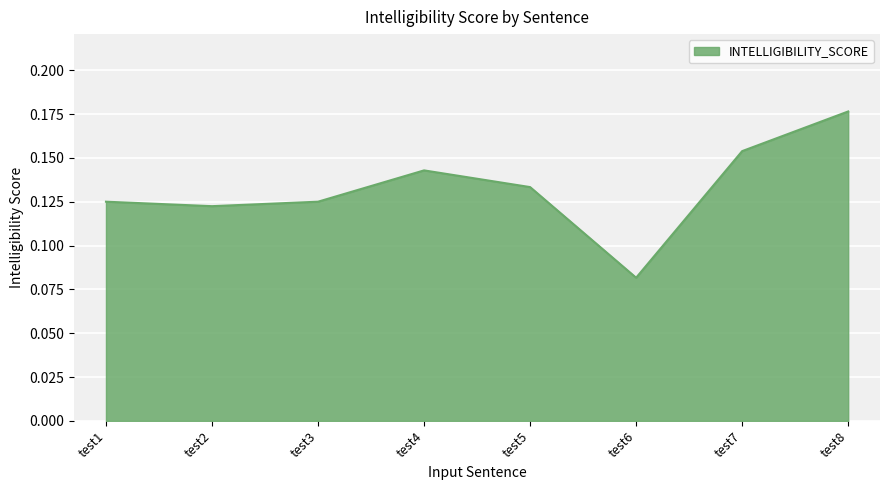

Count the values in the range 0 to 1.

8